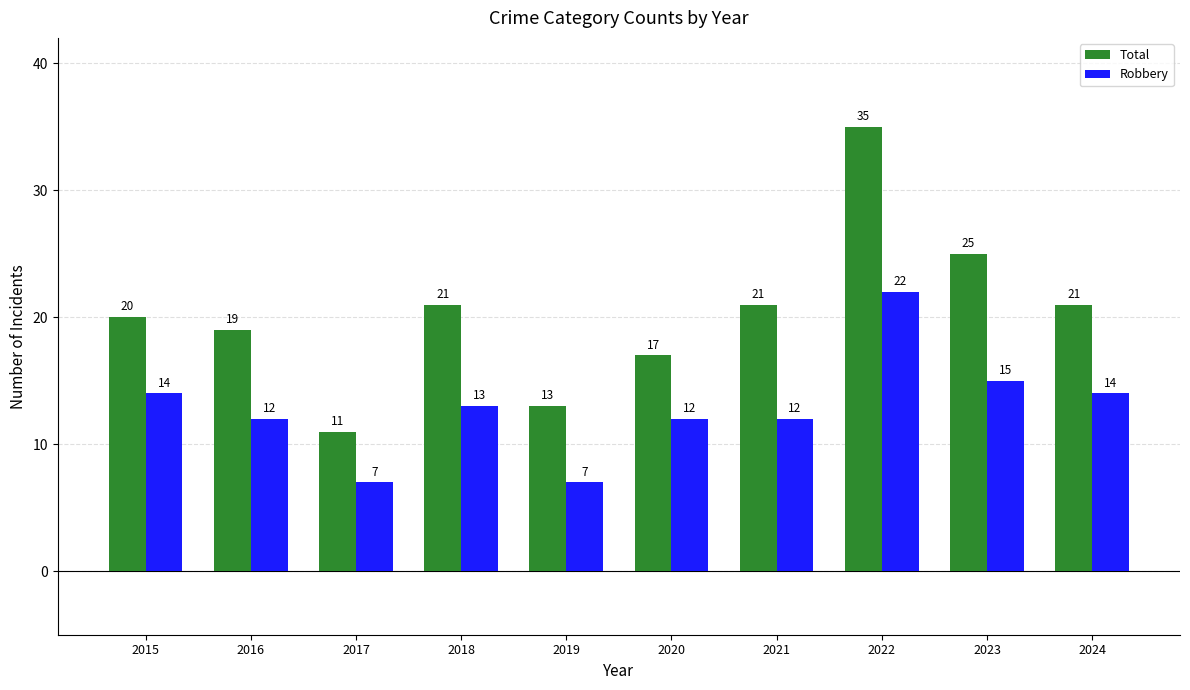

Between 2019 and 2024, which series saw the biggest shift?

Total